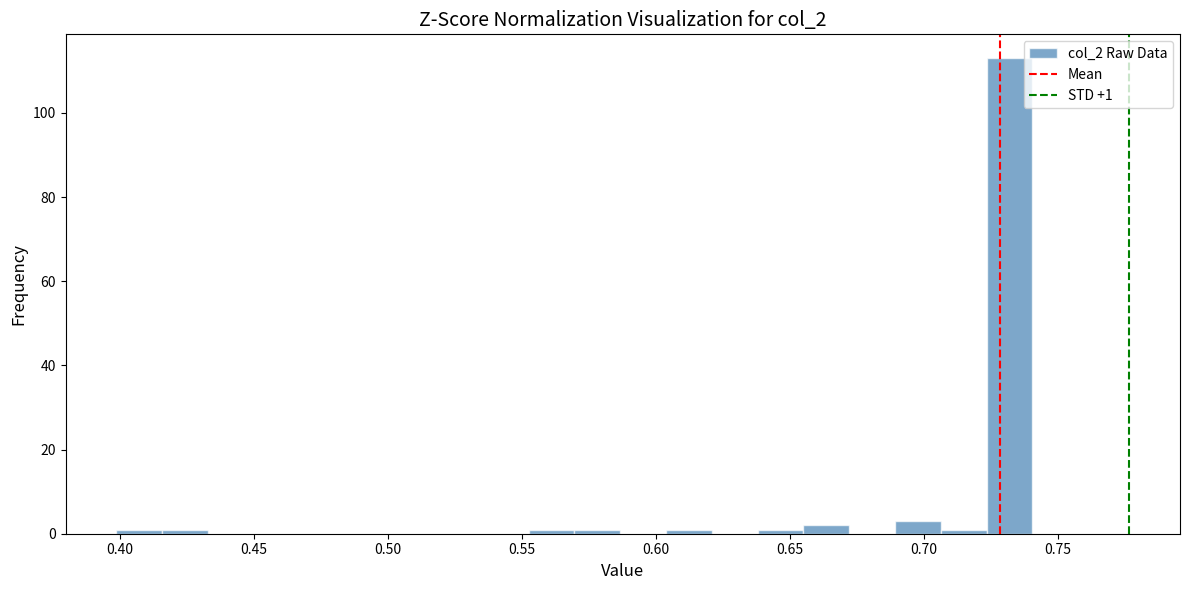

Read against the x-axis, roughly where is the centre of the tallest bar?

0.730